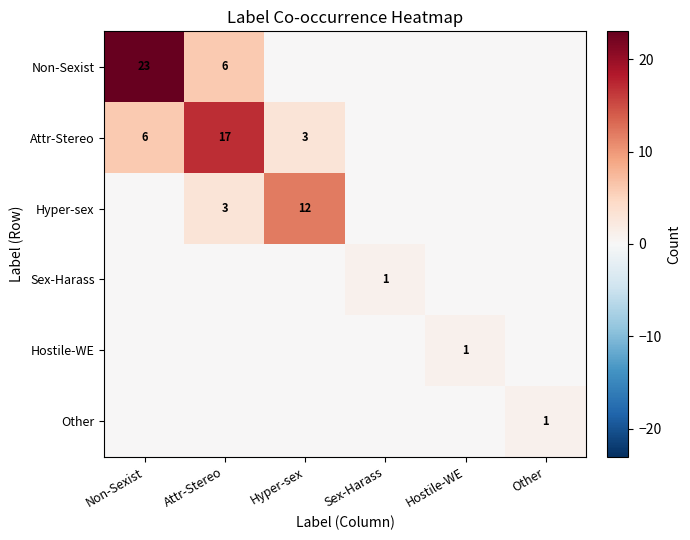

What is the maximum value shown in the chart?

23